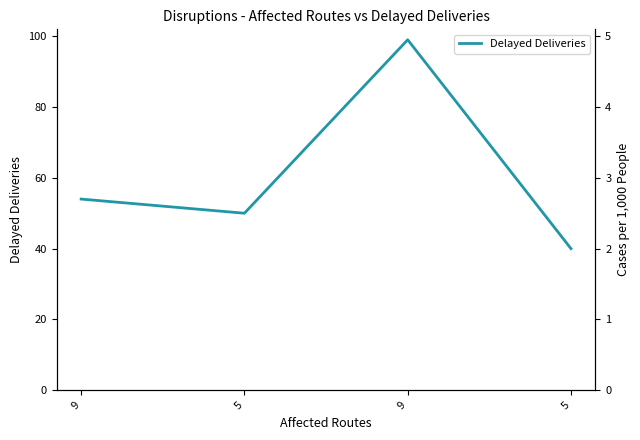

How many points are higher than both their immediate neighbors (excluding endpoints)?

1